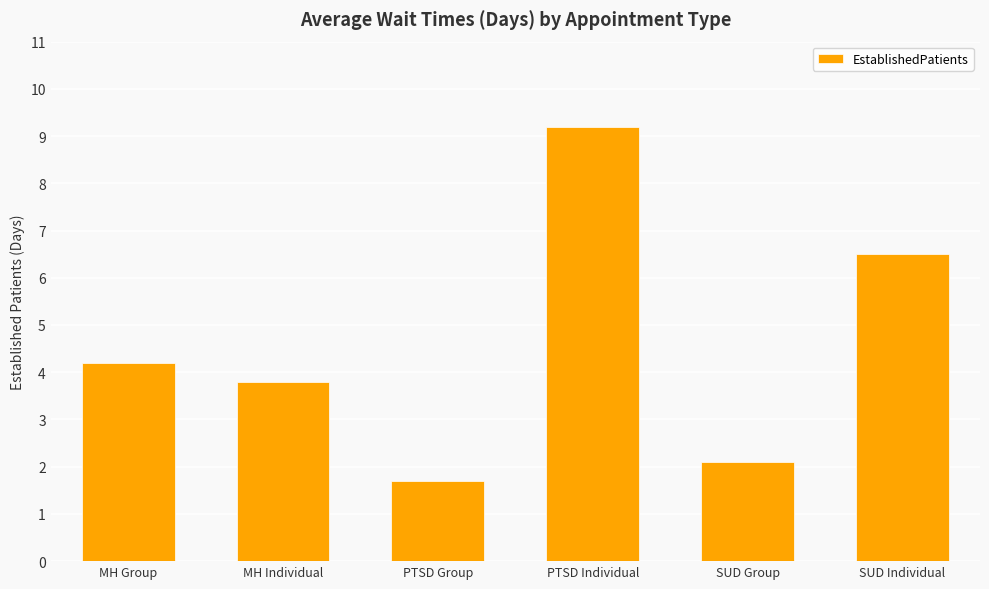

What is the maximum value shown in the chart?

9.2